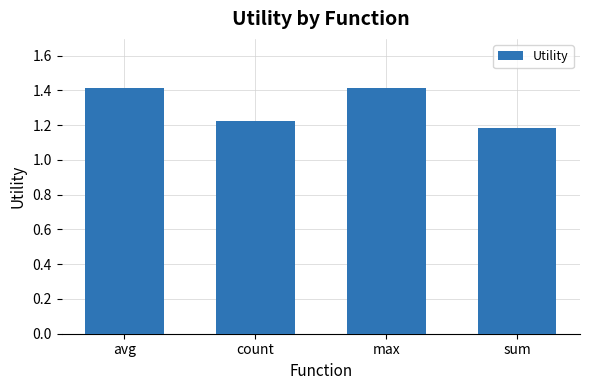

Read the value at max.

1.4